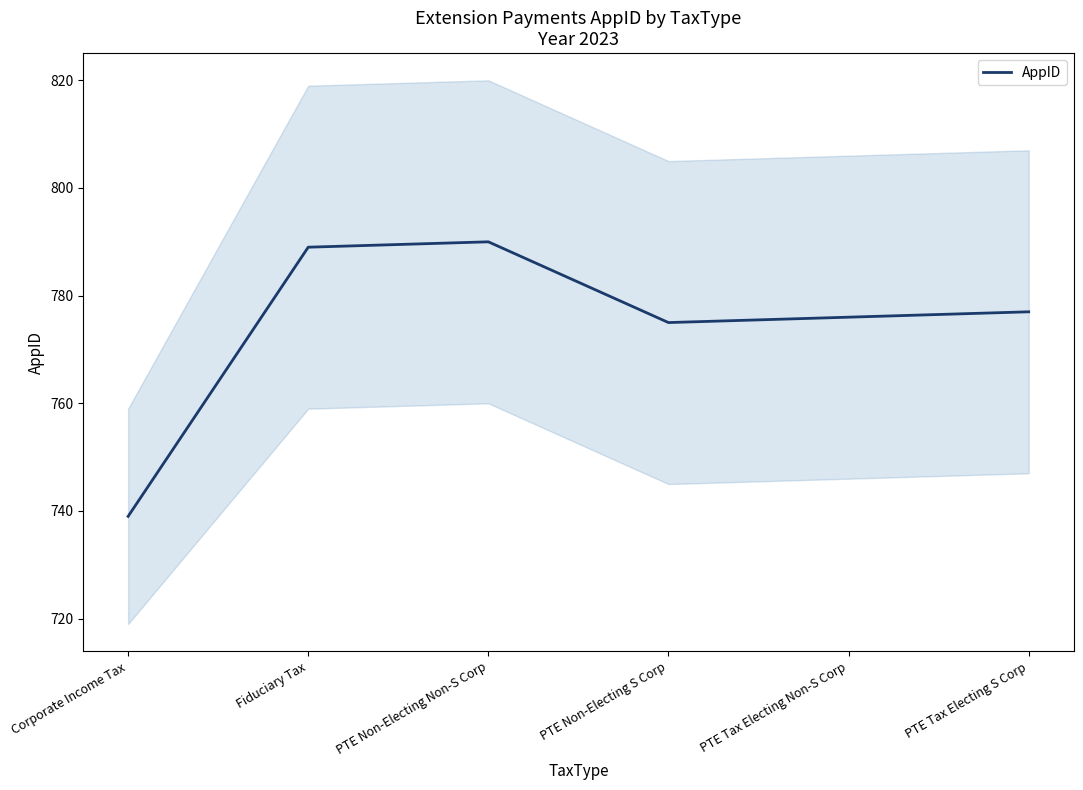

The value at PTE Tax Electing Non-S Corp is 1258. True or false?

False